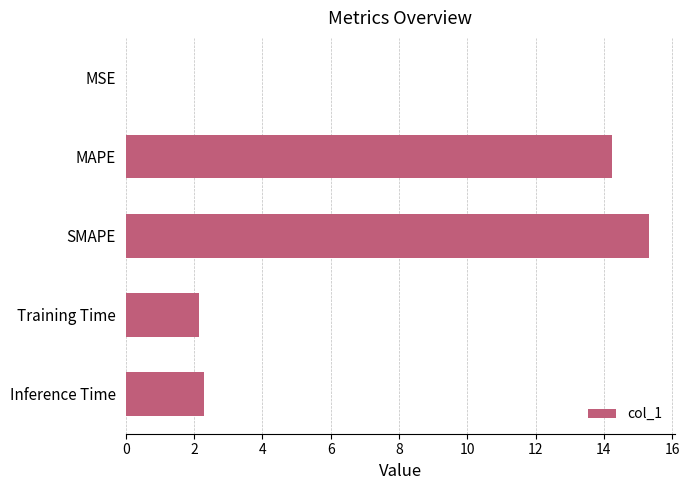

What is the sum of all values?

34.0